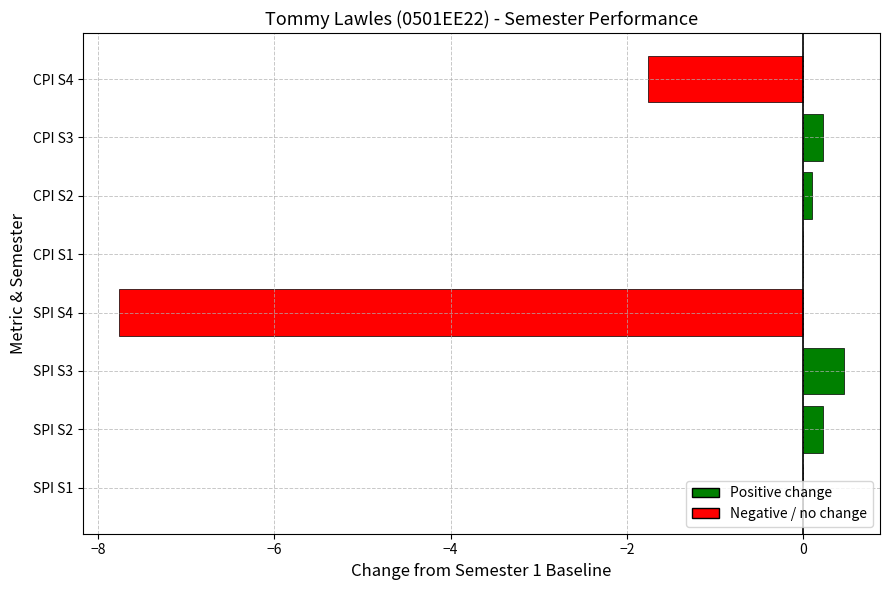

Are the bars grouped side by side (vs. stacked)?

No